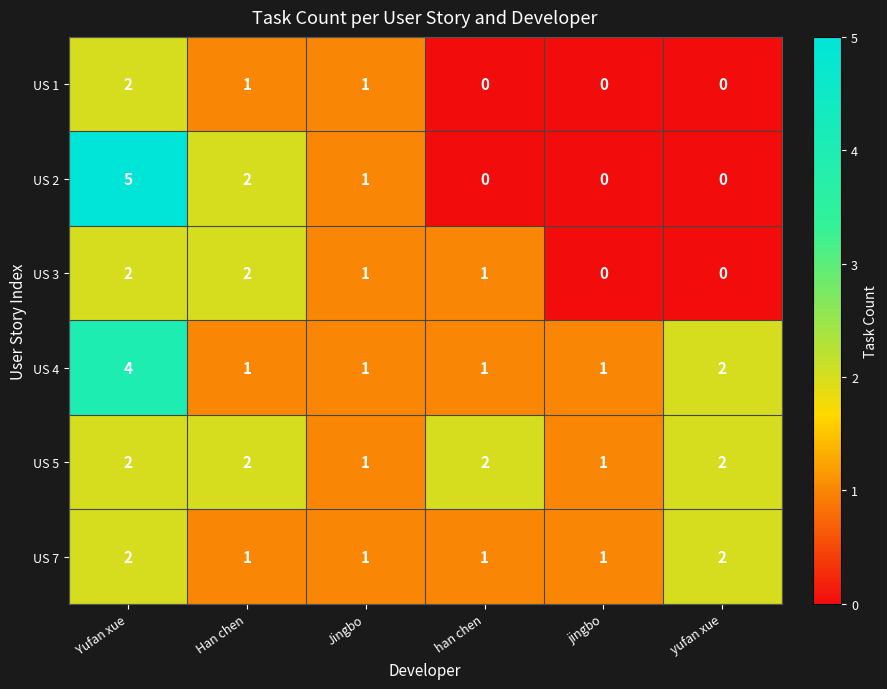

The US 1 series shows 0 at Jingbo. True or false?

False